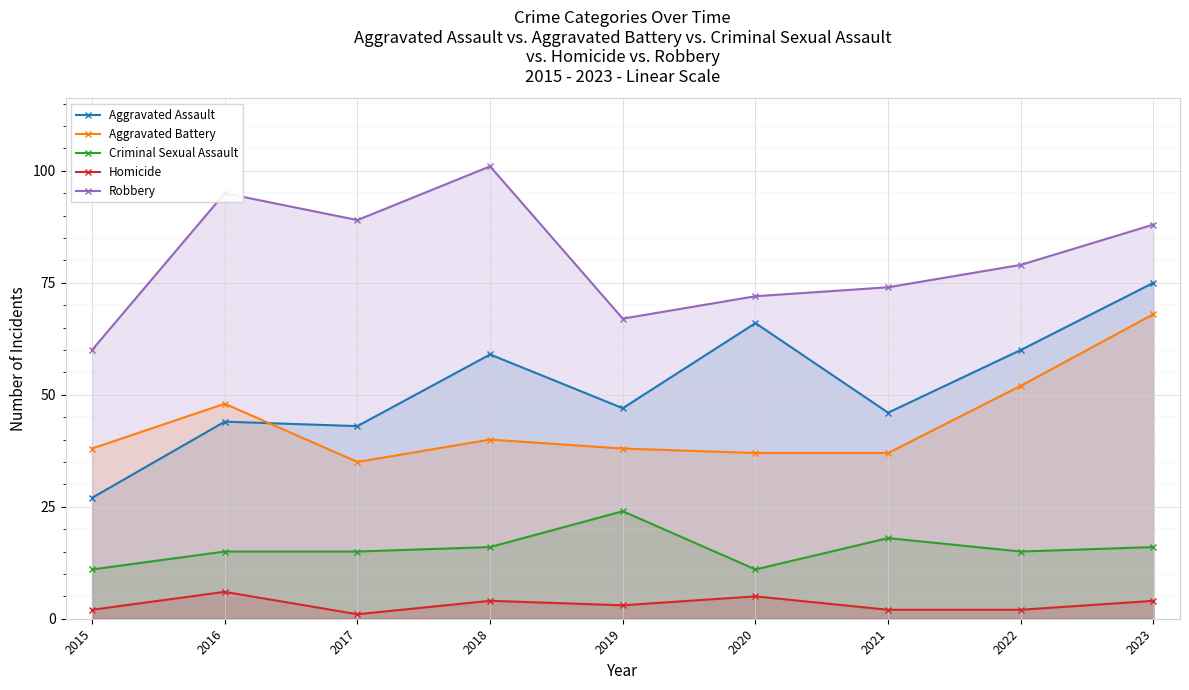

The value of Criminal Sexual Assault at 2017 is 8. True or false?

False